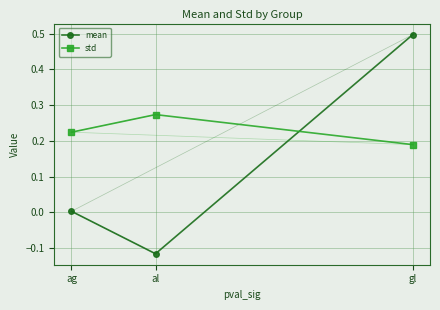

What is the difference between the maximum and minimum values in the mean series?

0.6